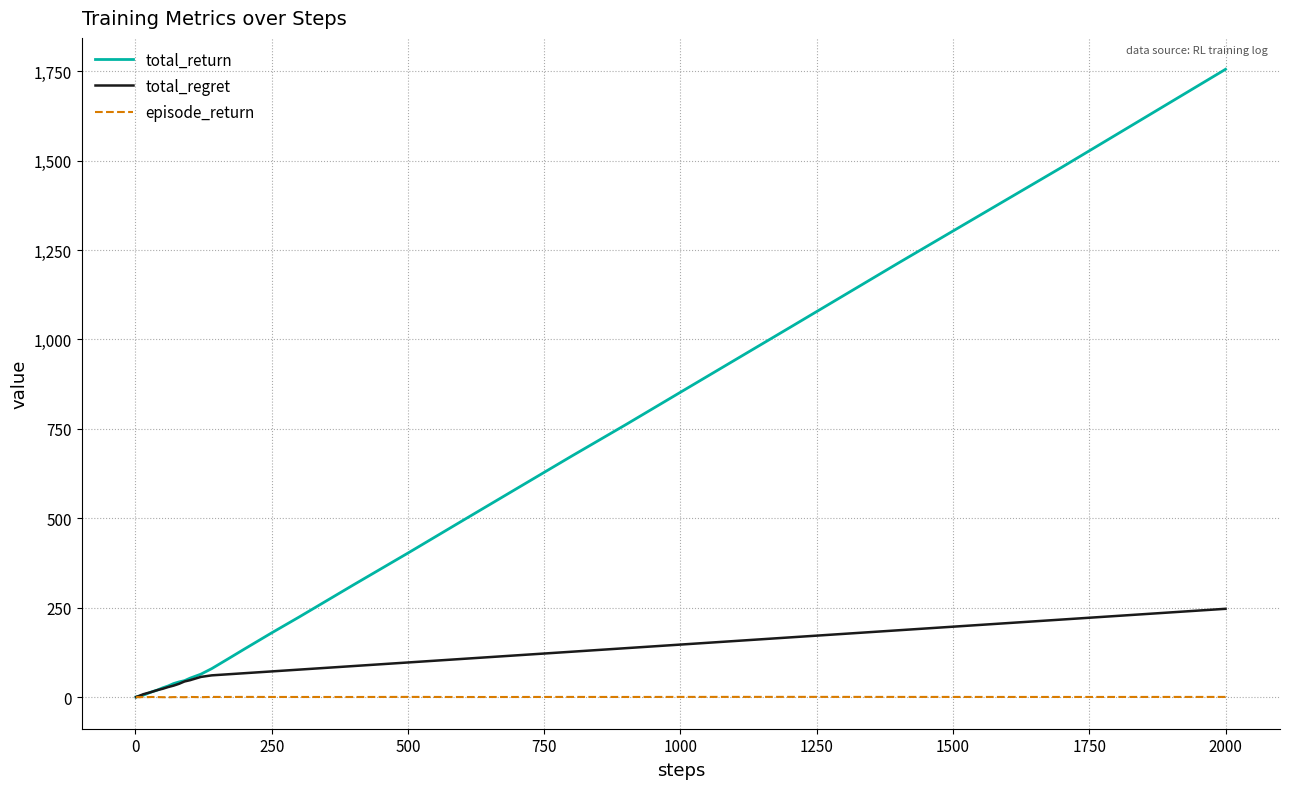

List the series in order of their overall mean, lowest first.

episode_return, total_regret, total_return